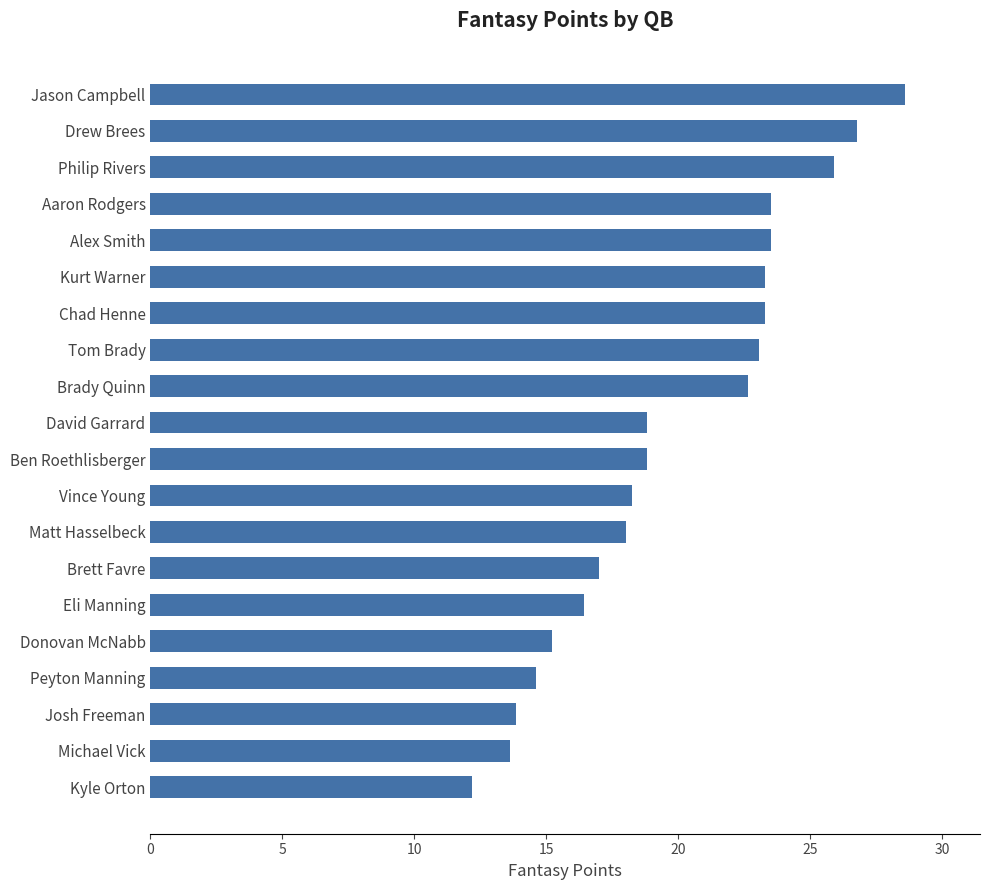

What is the sum of the values at Michael Vick and Philip Rivers?

39.5